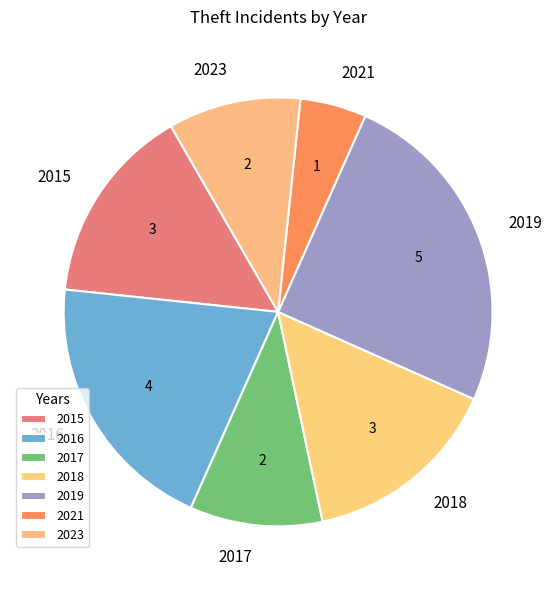

Do 2018 and 2023 together represent more than half of the pie?

No